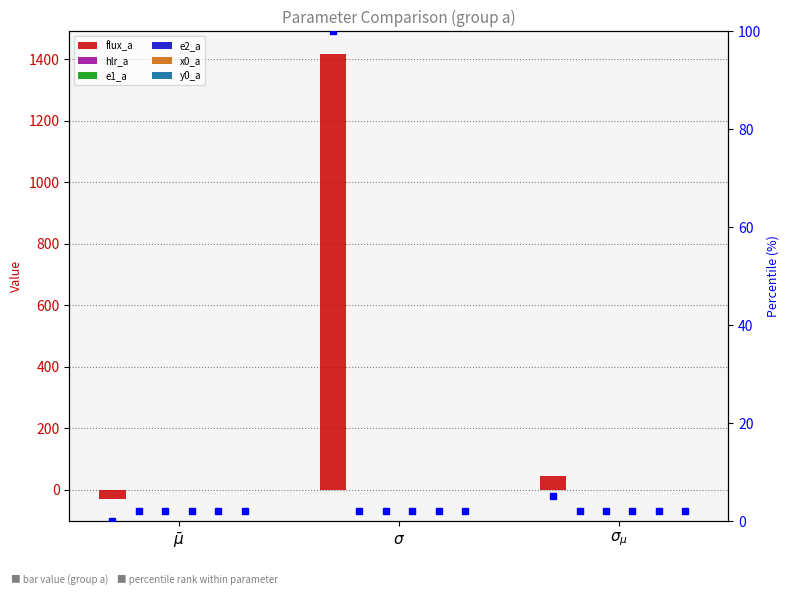

Is it true that e2_a equals 0.0 at $\sigma$?

True